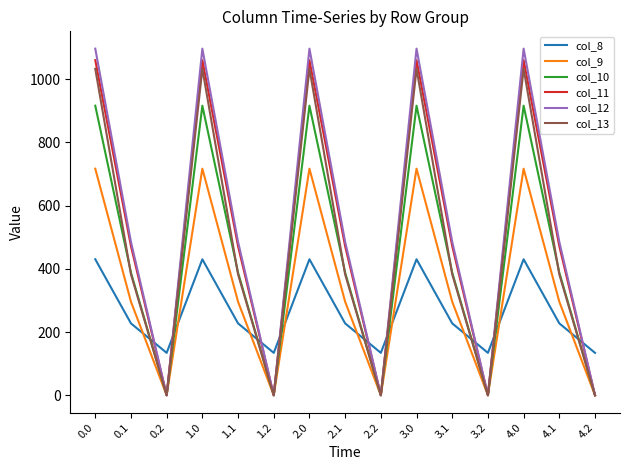

Reading right to left, transcribe all the data shown in this chart.

col_8: 134.2	227.5	430.3	134.2	227.5	430.3	134.2	227.5	430.3	134.2	227.5	430.3	134.2	227.5	430.3
col_9: 0.0	295.9	716.9	0.0	295.9	716.9	0.0	295.9	716.9	0.0	295.9	716.9	0.0	295.9	716.9
col_10: 0.0	388.1	916.2	0.0	388.1	916.2	0.0	388.1	916.2	0.0	388.1	916.2	0.0	388.1	916.2
col_11: 0.0	471.7	1060.3	0.0	471.7	1060.3	0.0	471.7	1060.3	0.0	471.7	1060.3	0.0	471.7	1060.3
col_12: 0.0	485.4	1096.7	0.0	485.4	1096.7	0.0	485.4	1096.7	0.0	485.4	1096.7	0.0	485.4	1096.7
col_13: 0.0	382.7	1032.9	0.0	382.7	1032.9	0.0	382.7	1032.9	0.0	382.7	1032.9	0.0	382.7	1032.9